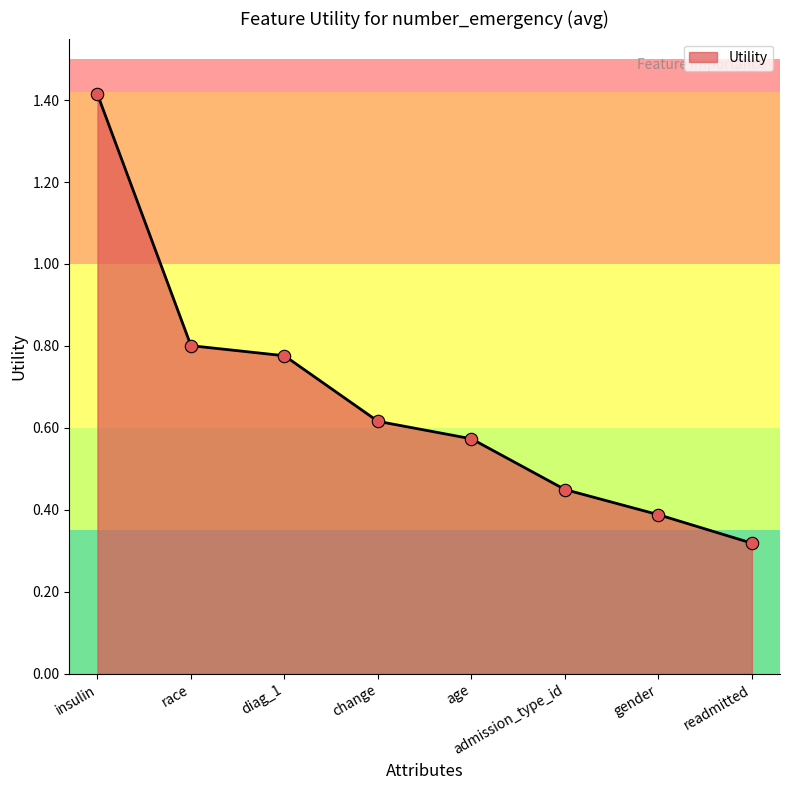

What is the change in value from race to change?

-0.2